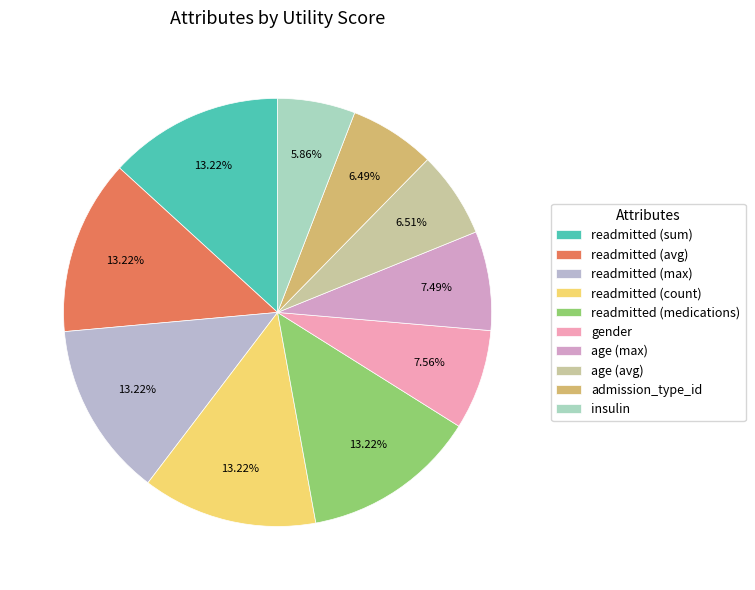

To the nearest percent, what percentage of the pie is insulin?

6%